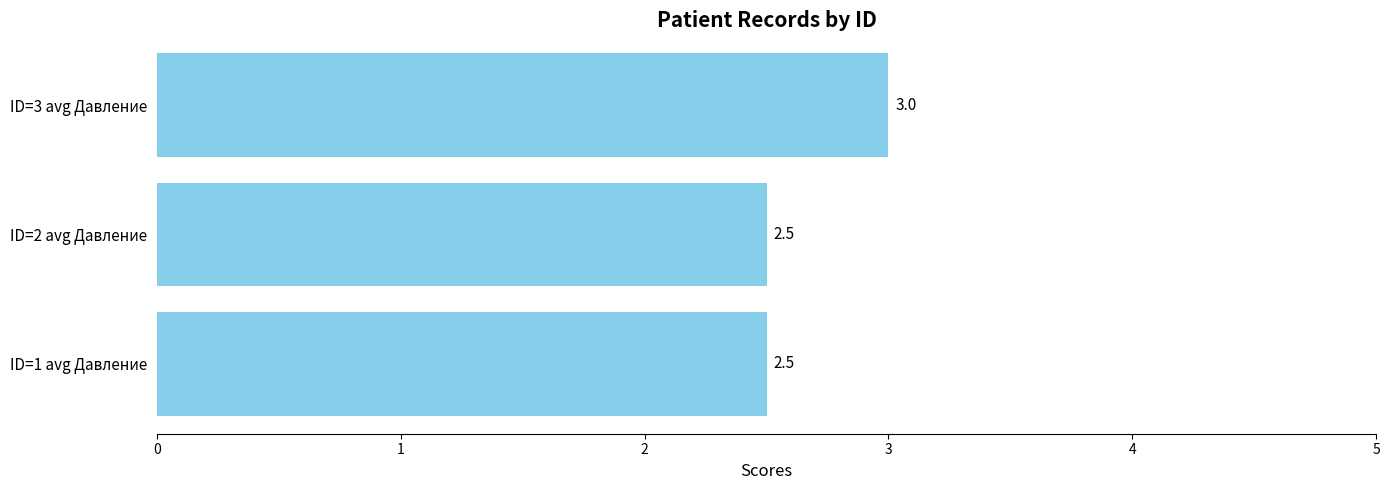

What is the change in value from ID=2 avg Давление to ID=3 avg Давление?

+0.5